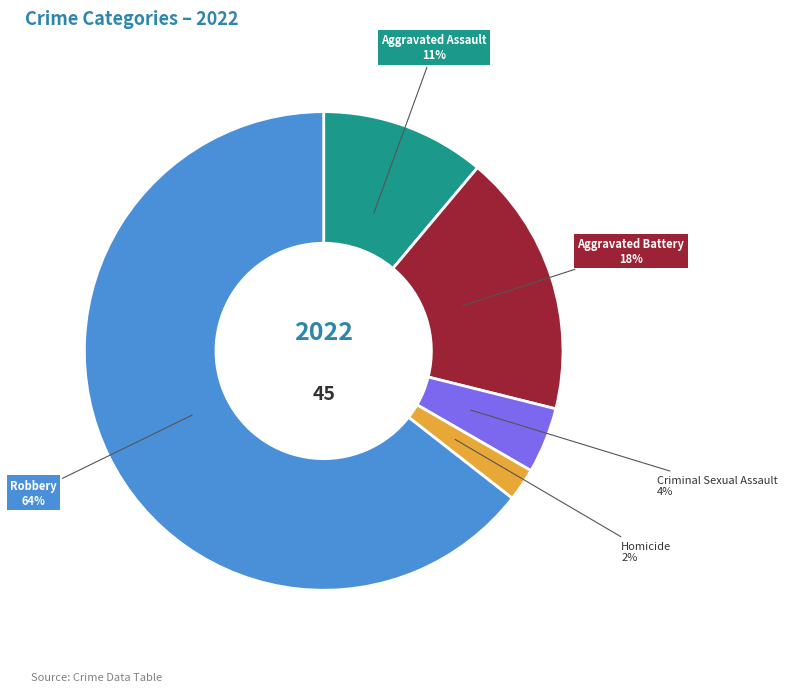

Count the number of slices in the pie.

5